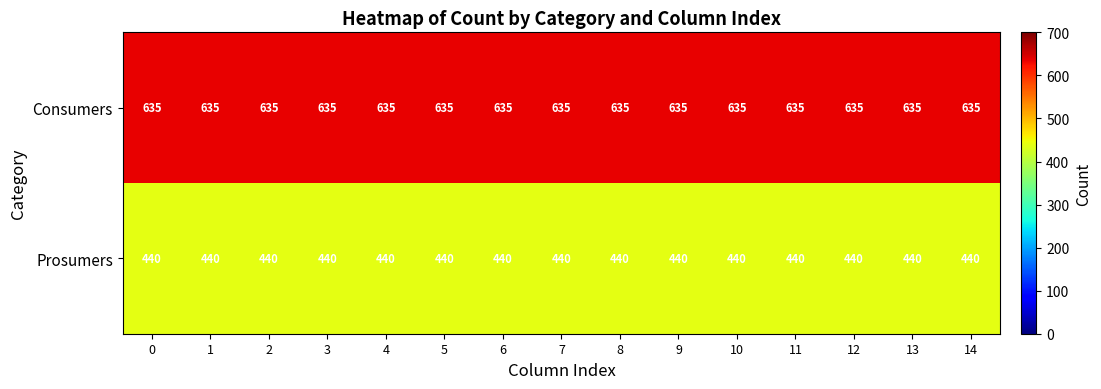

What is the spread (max minus min) of values at 13?

195